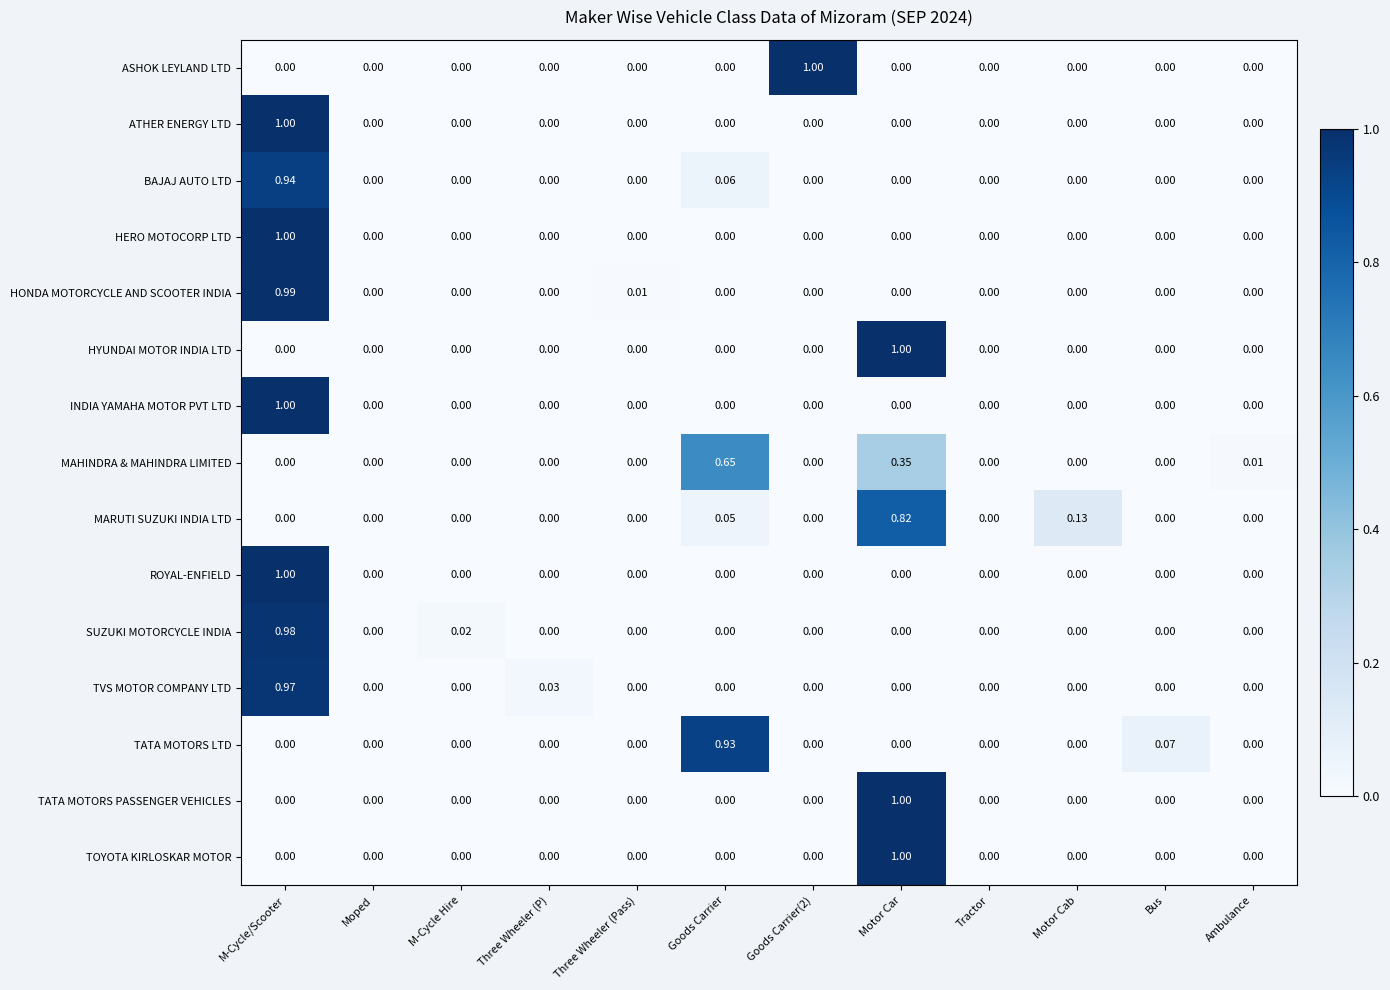

At which category is the sum across all series the highest?

M-Cycle/Scooter